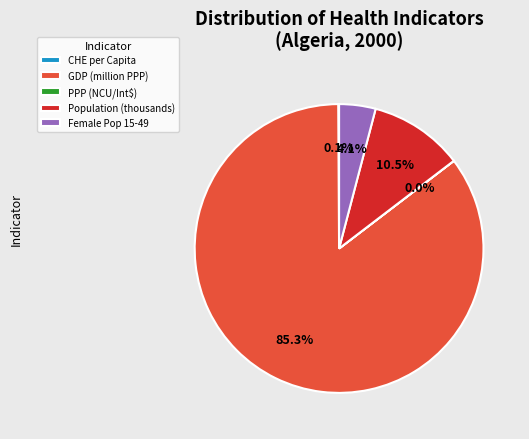

Which slice is the largest?

GDP (million PPP)